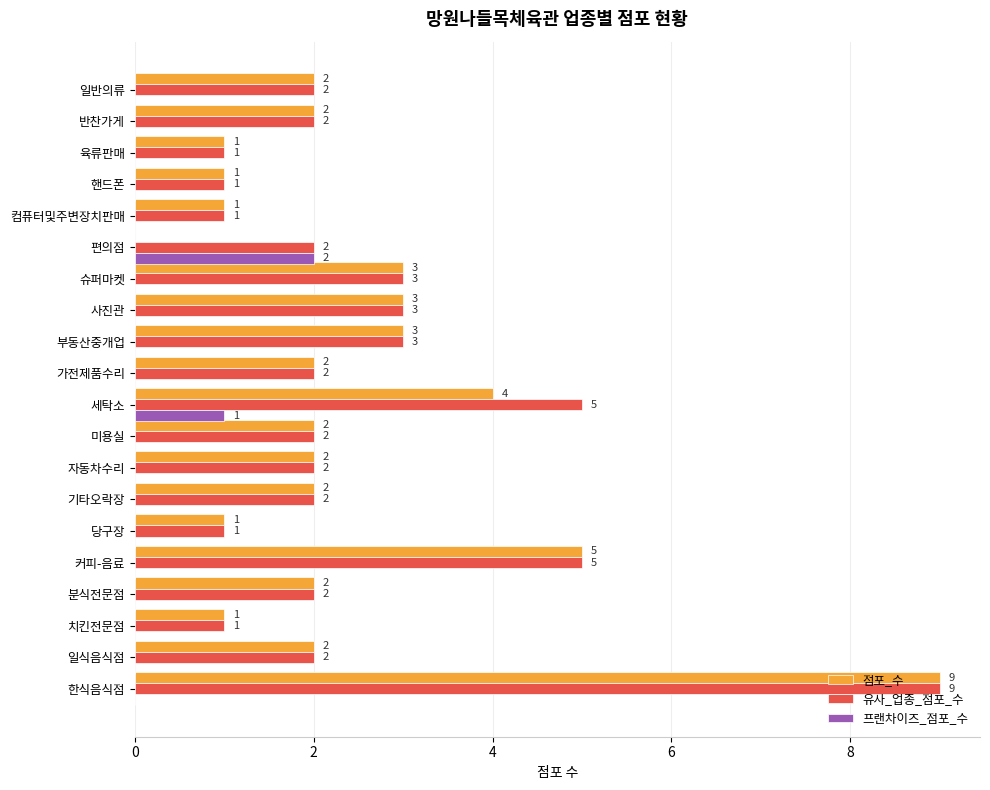

Is it true that 프랜차이즈_점포_수 equals 1 at 세탁소?

True